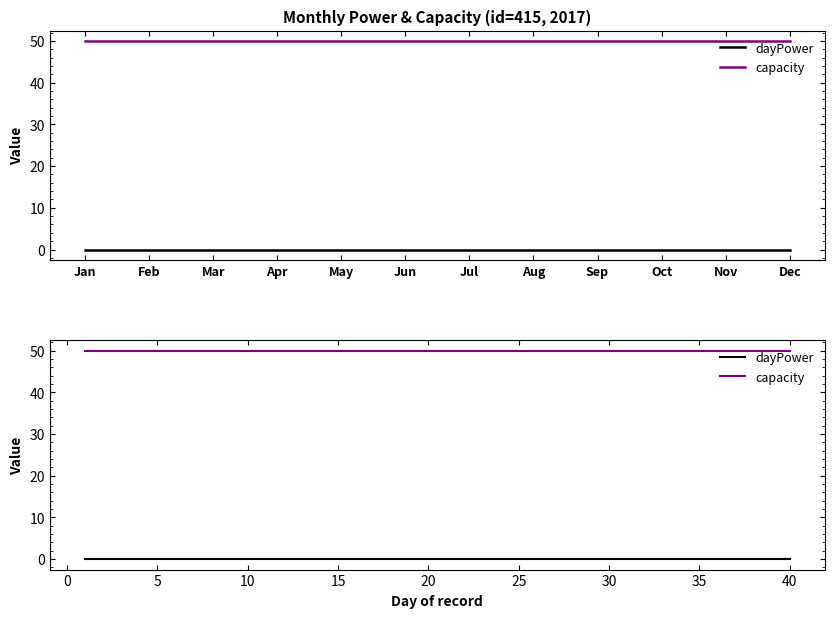

Reading left to right, transcribe all the data shown in this chart.

dayPower: 0	0	0	0	0	0	0	0	0	0	0	0	0	0	0	0	0	0	0	0	0	0	0	0	0	0	0	0	0	0	0	0	0	0	0	0	0	0	0	0
capacity: 50	50	50	50	50	50	50	50	50	50	50	50	50	50	50	50	50	50	50	50	50	50	50	50	50	50	50	50	50	50	50	50	50	50	50	50	50	50	50	50